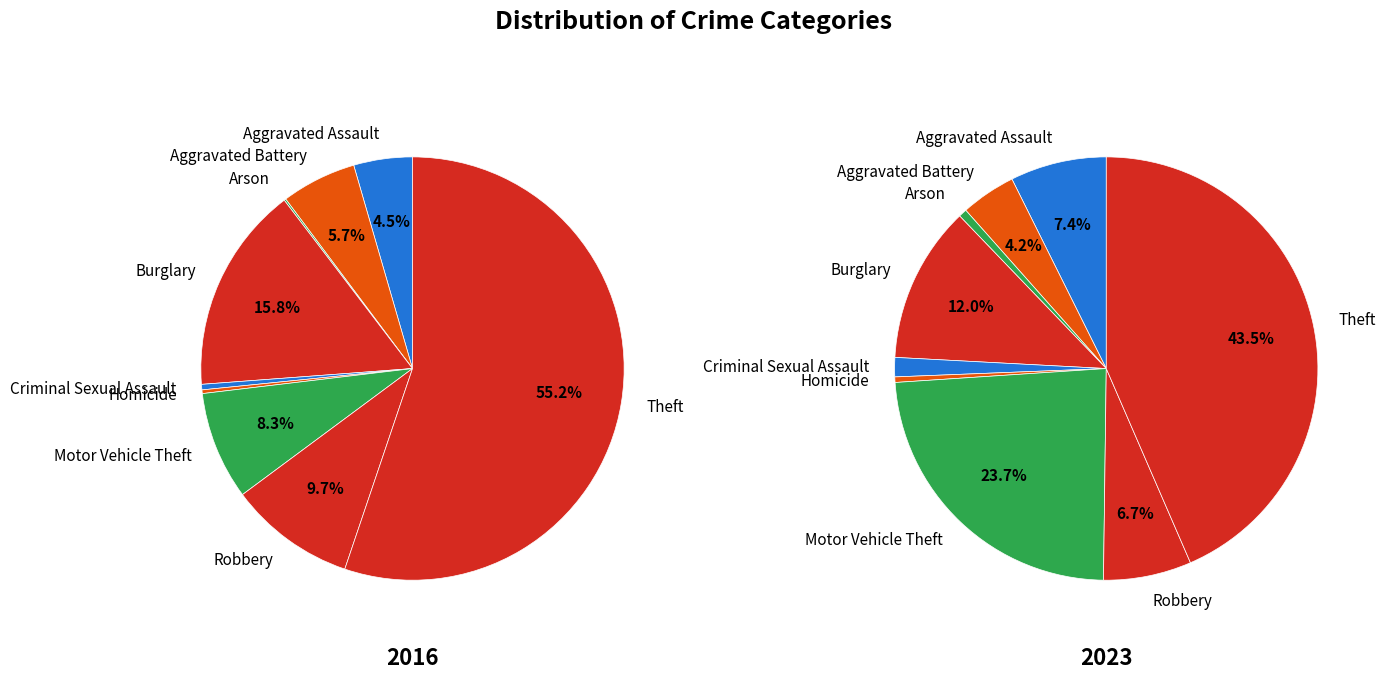

What percentage is the Aggravated Battery slice, to the nearest percent?

6%